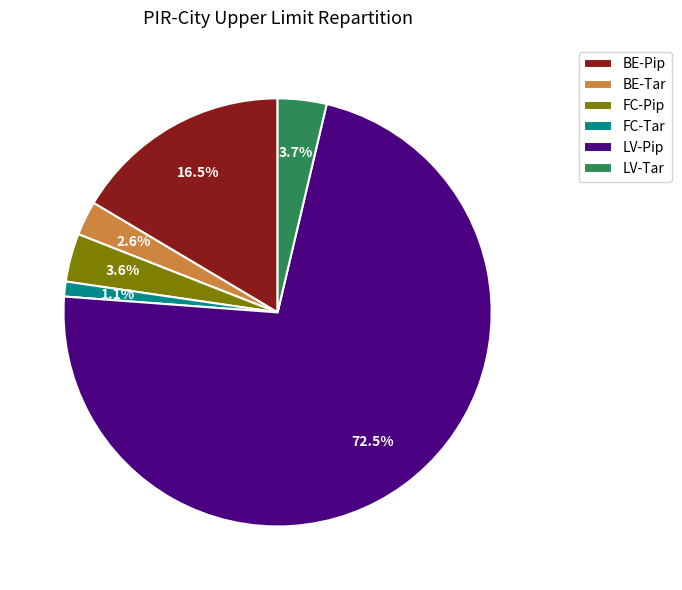

How much of the chart is everything except BE-Pip?

83.5%